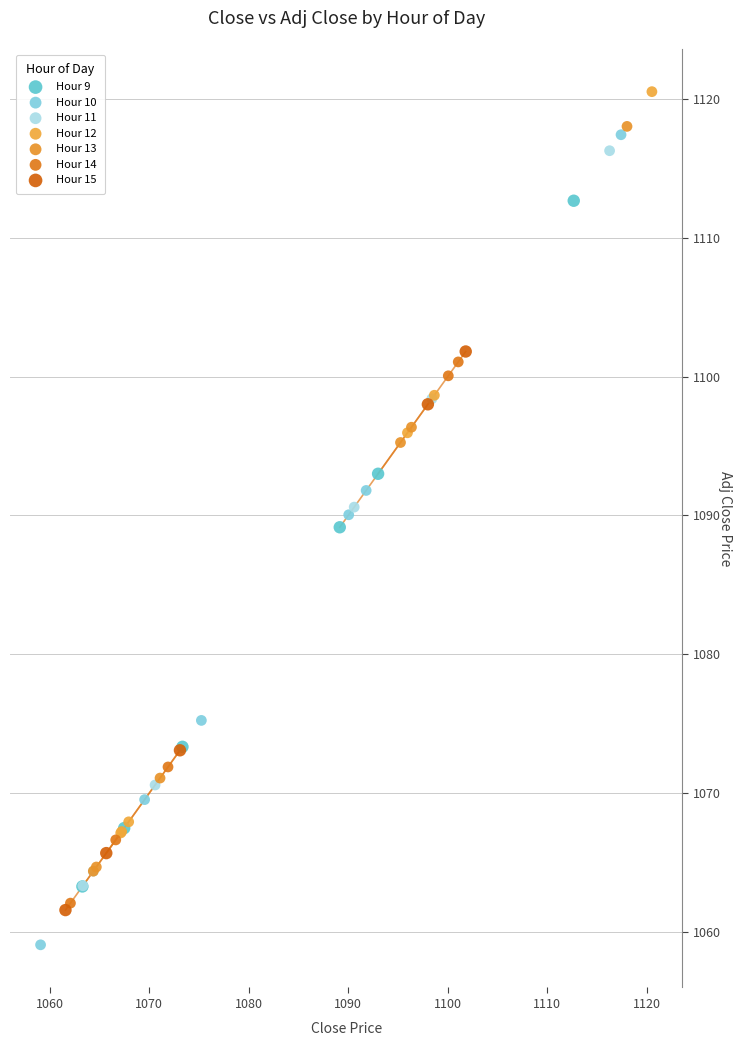

Which series has the widest spread of Y values?

Hour 10